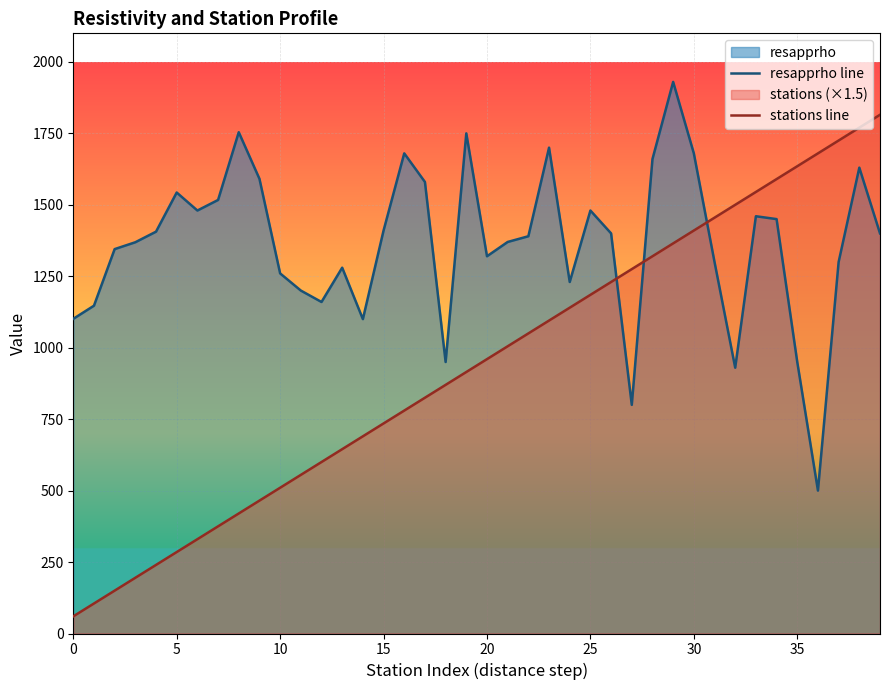

Where do stations line and resapprho line first cross each other?

26 and 27